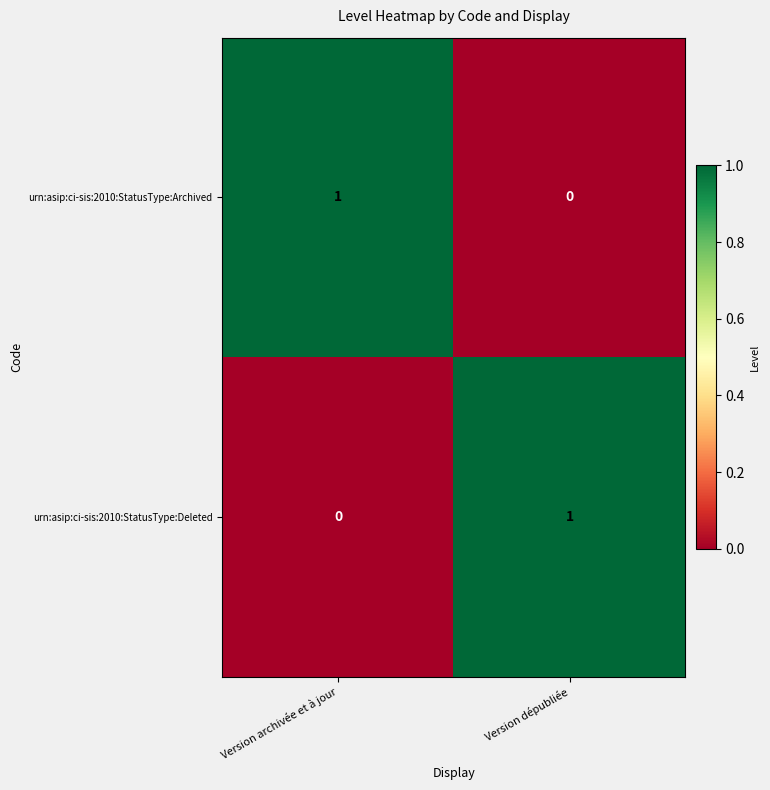

The urn:asip:ci-sis:2010:StatusType:Archived series shows 0 at Version dépubliée. True or false?

True